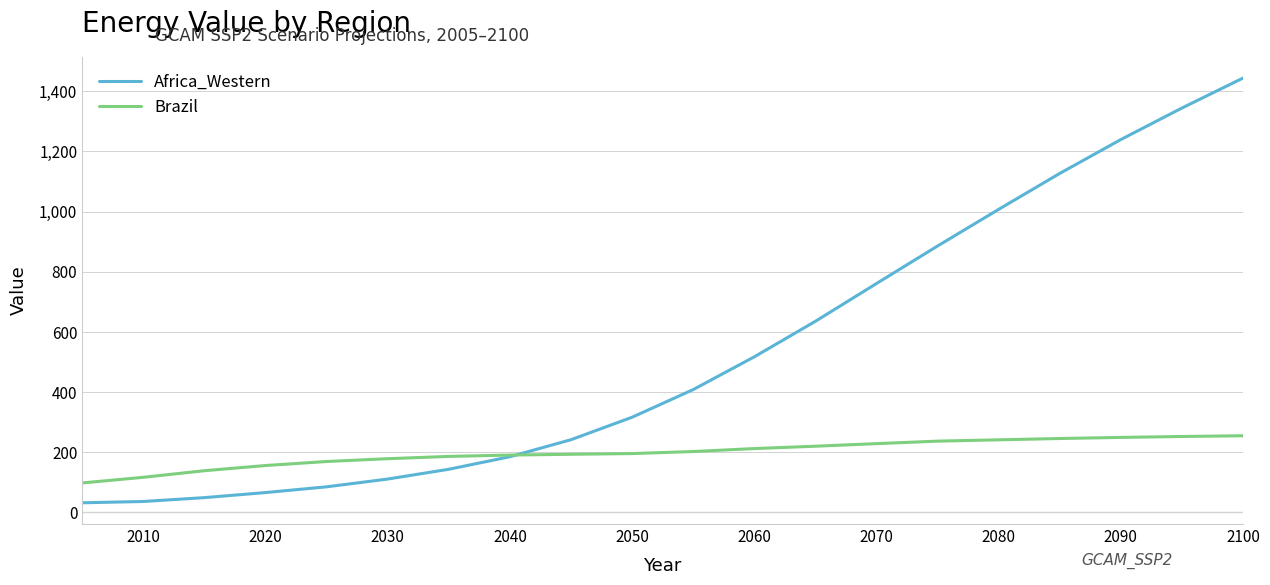

Which series has the widest spread of values?

Africa_Western